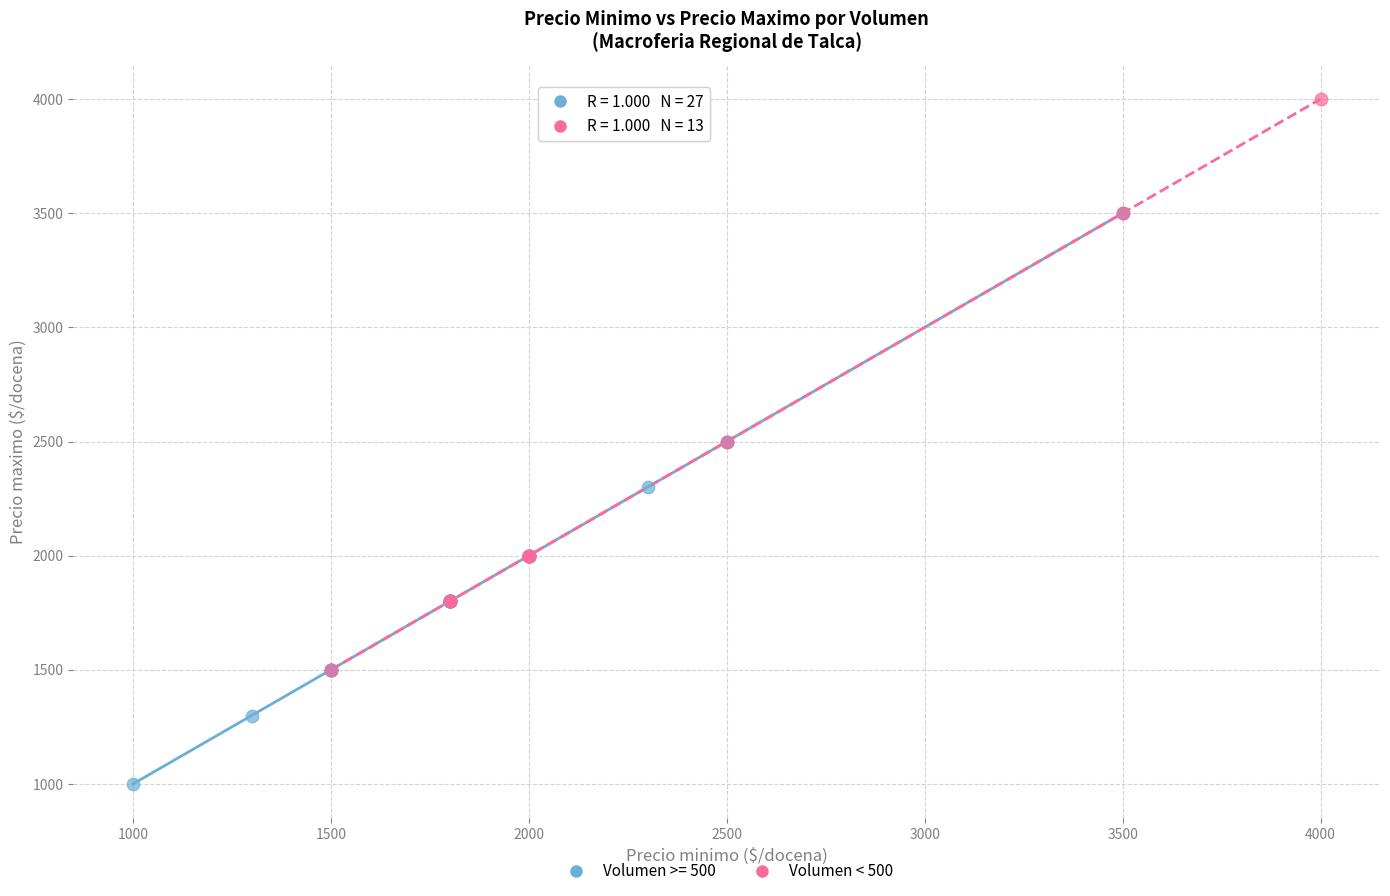

Which series reaches the minimum Y coordinate?

Volumen >= 500